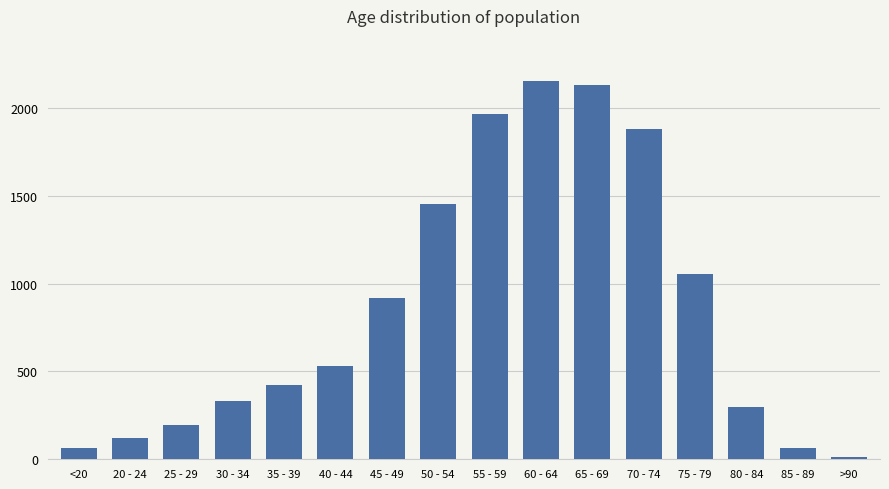

Reading left to right, transcribe all the data shown in this chart.

62	121	196	333	420	530	915	1450	1965	2151	2130	1882	1053	296	62	15